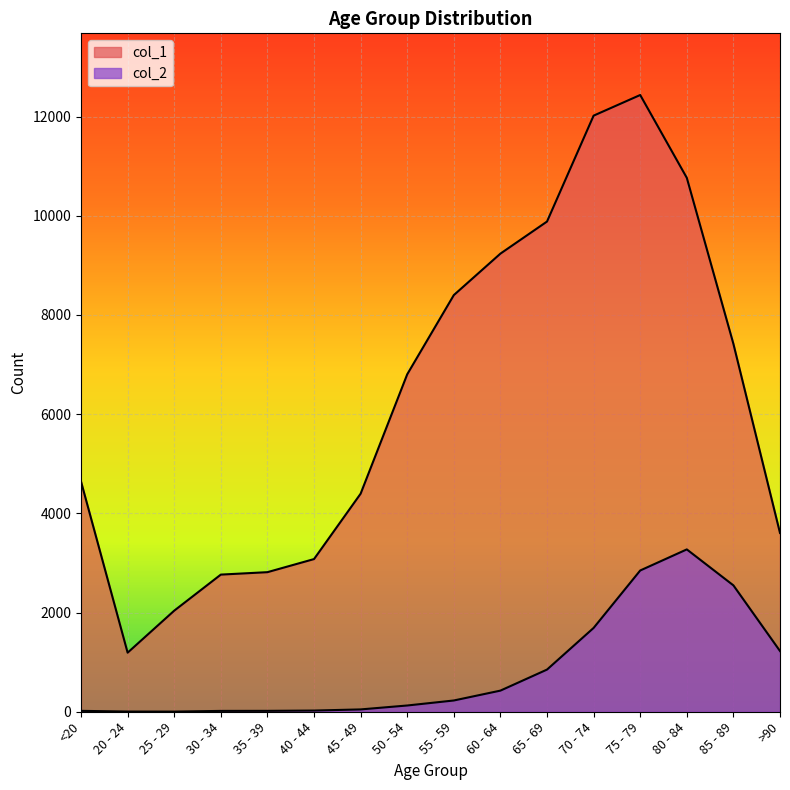

At which label is col_2 closest to 1638?

70 - 74